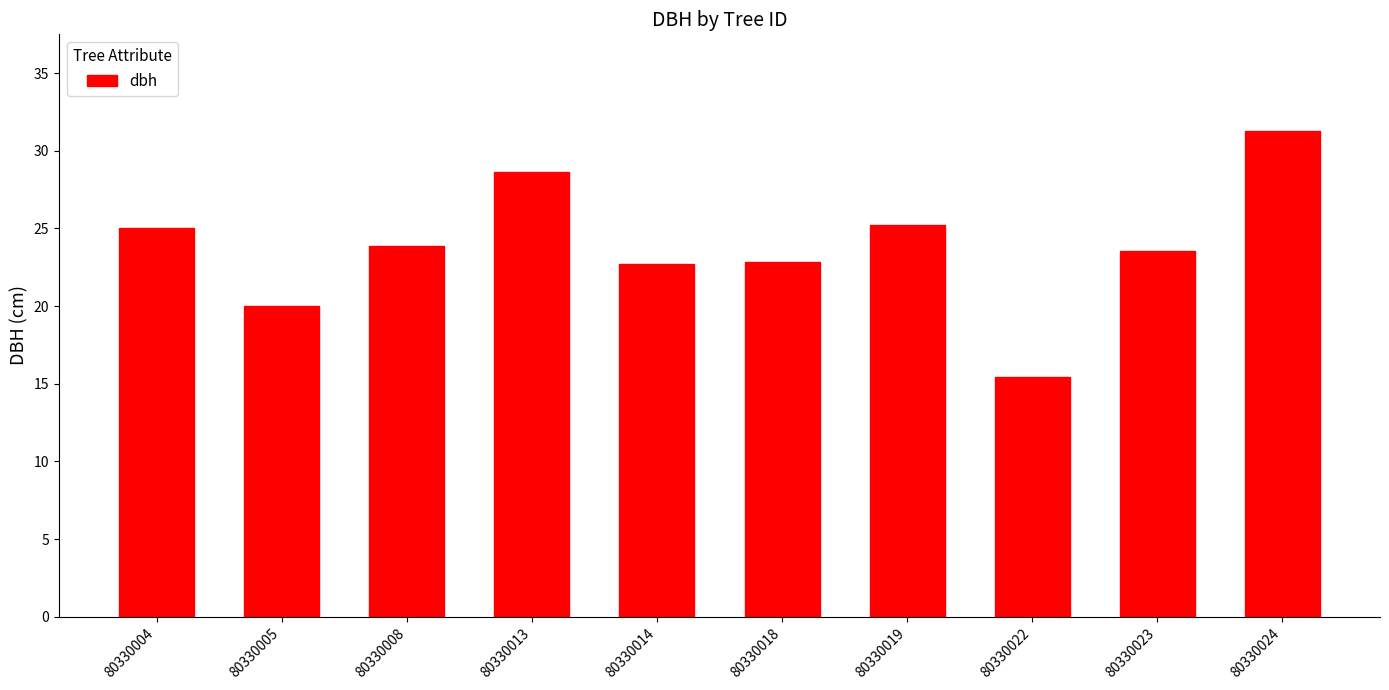

Does the chart contain any negative values?

No